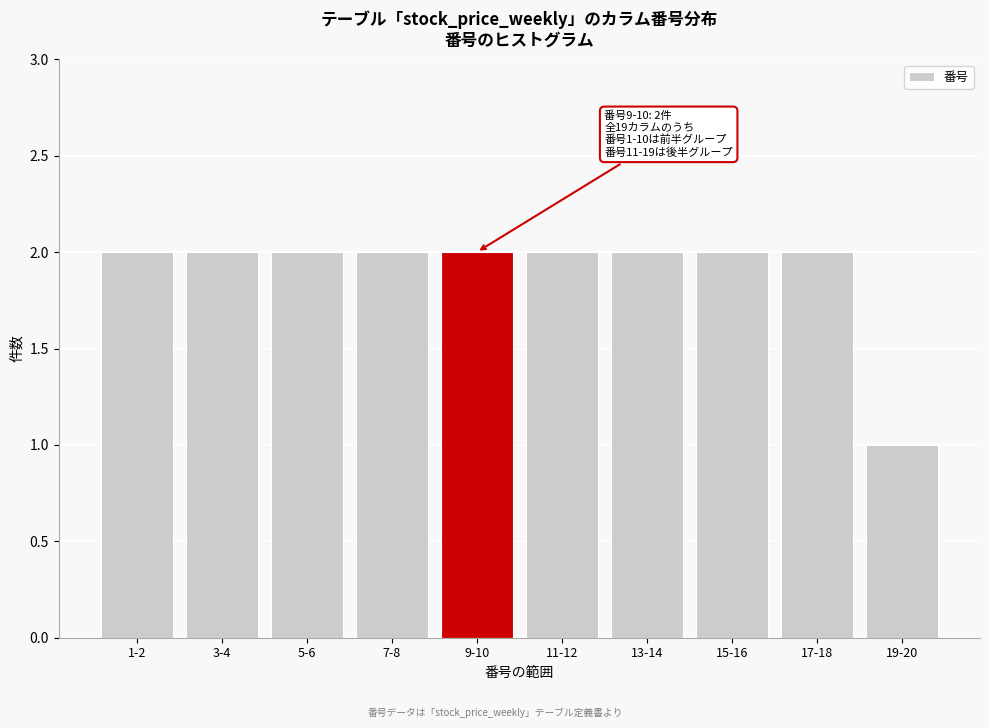

Reading left to right, what are all the values shown in this chart?

1-2=2	3-4=2	5-6=2	7-8=2	9-10=2	11-12=2	13-14=2	15-16=2	17-18=2	19-20=1